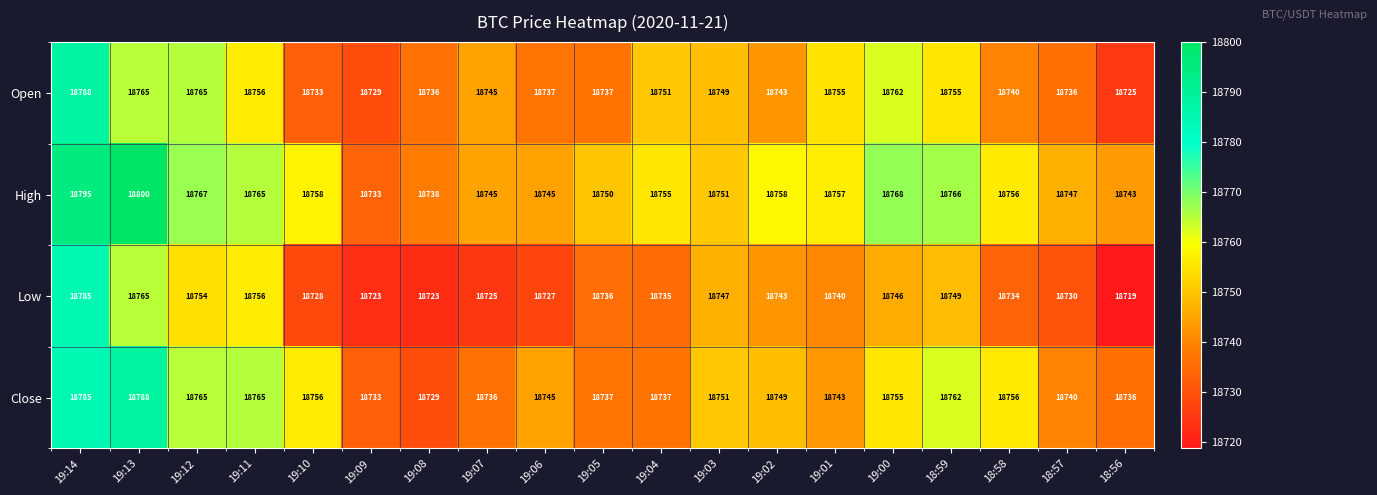

What is the difference between the highest and lowest values at 19:03?

4